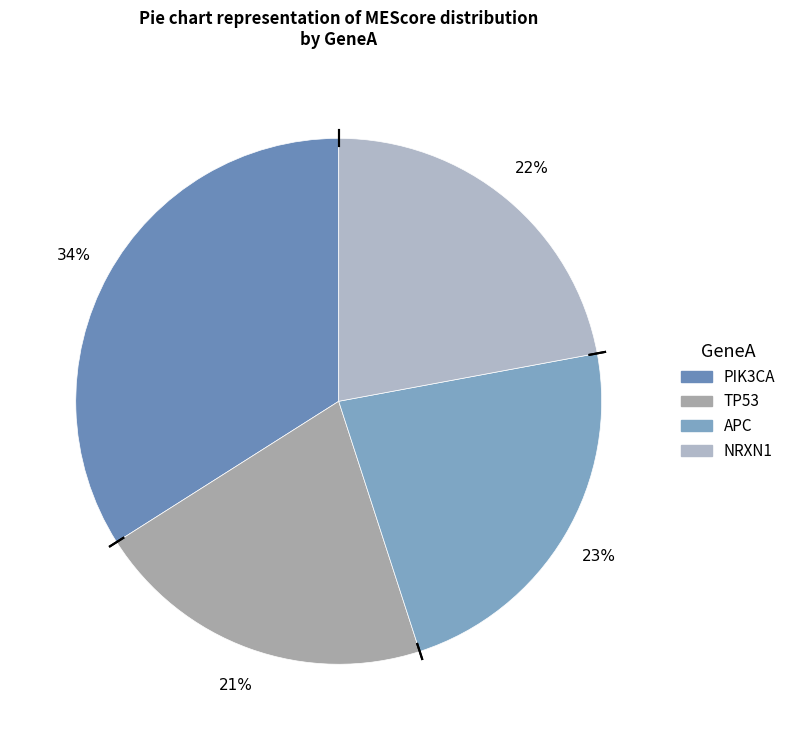

Which slice is the largest?

PIK3CA